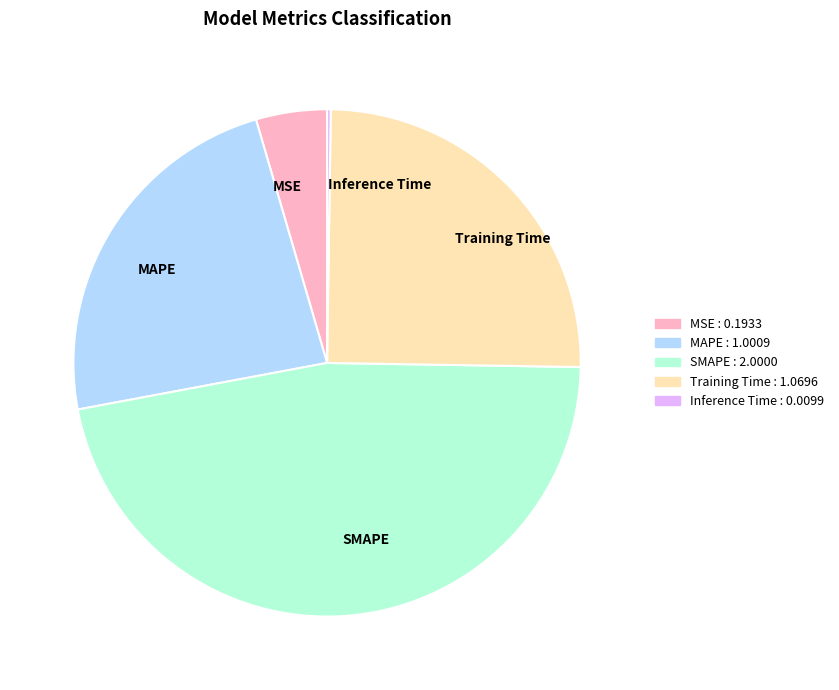

The SMAPE slice represents 47% of the pie. True or false?

True